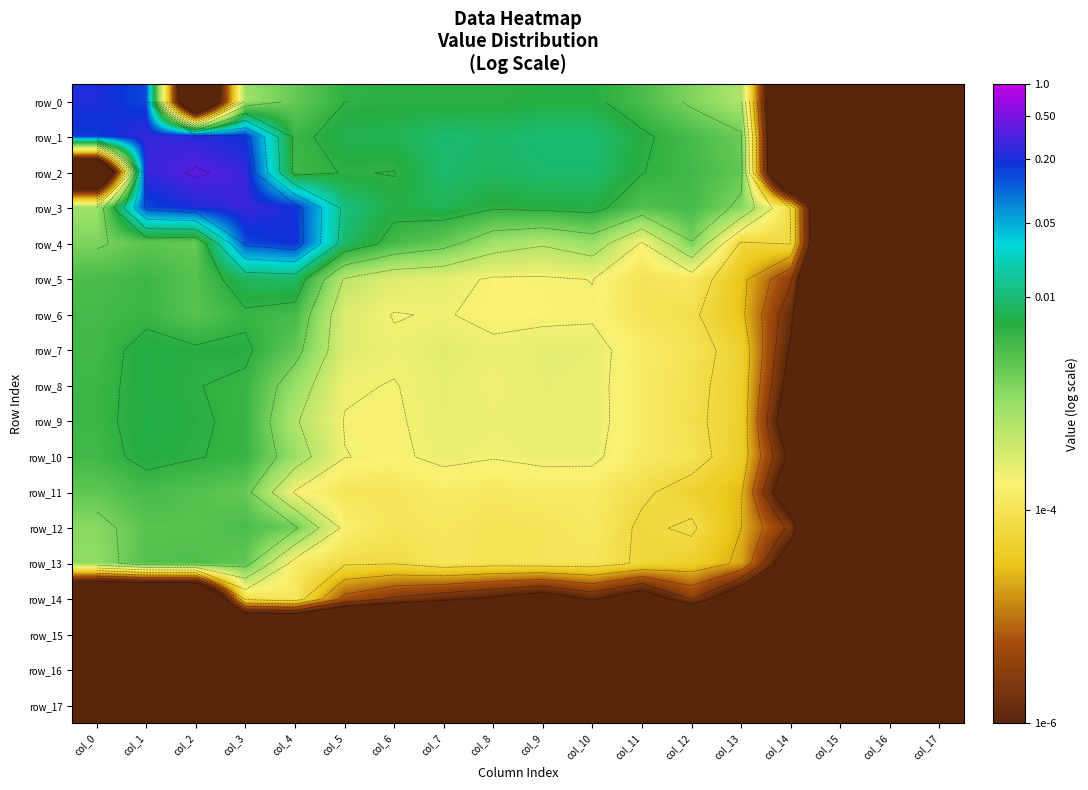

Which series has the largest range (max minus min)?

row_2